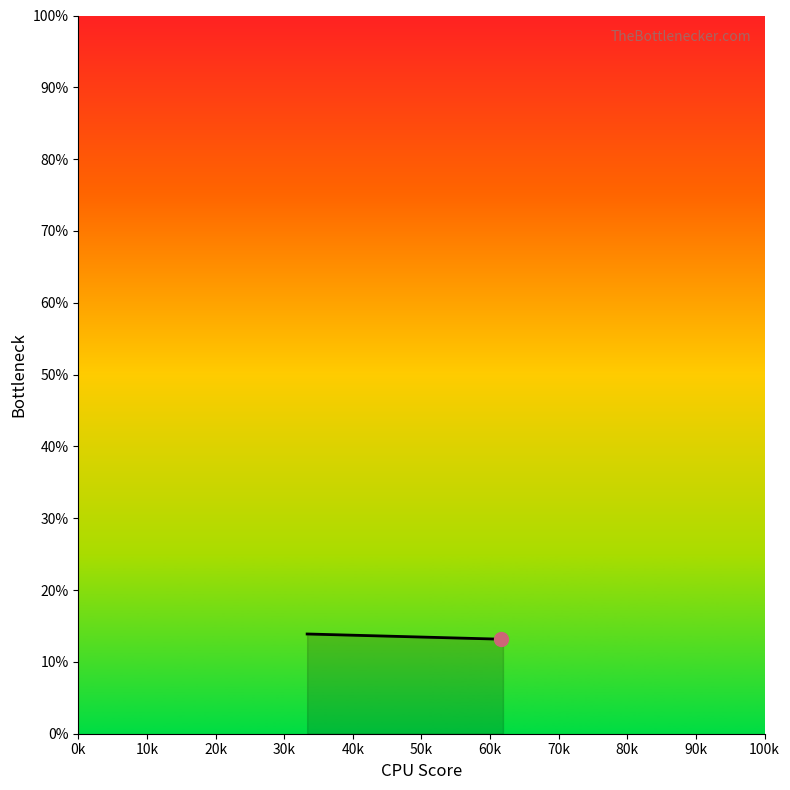

What is the minimum value shown in the chart?

13.2